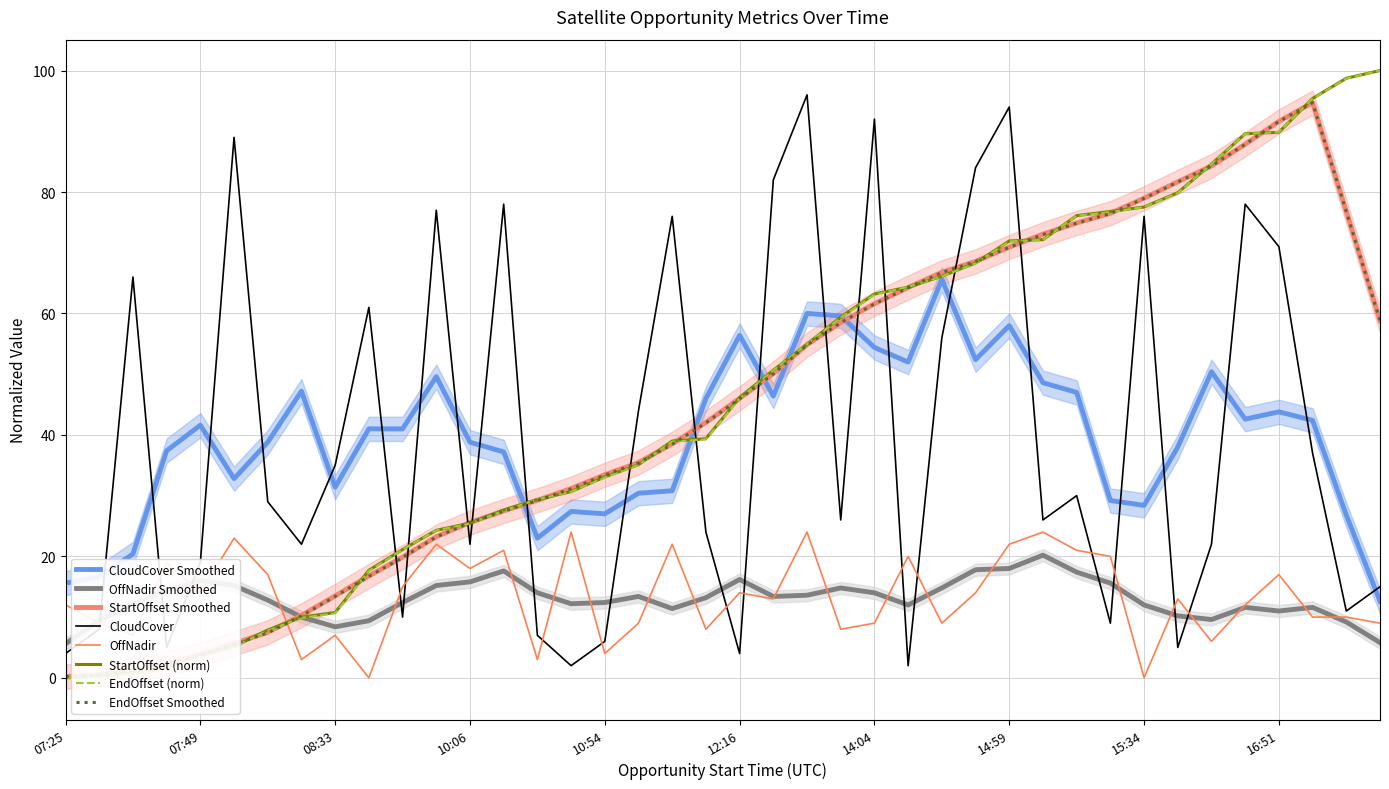

What is the average value of the OpportunityStartOffset series?

46.2